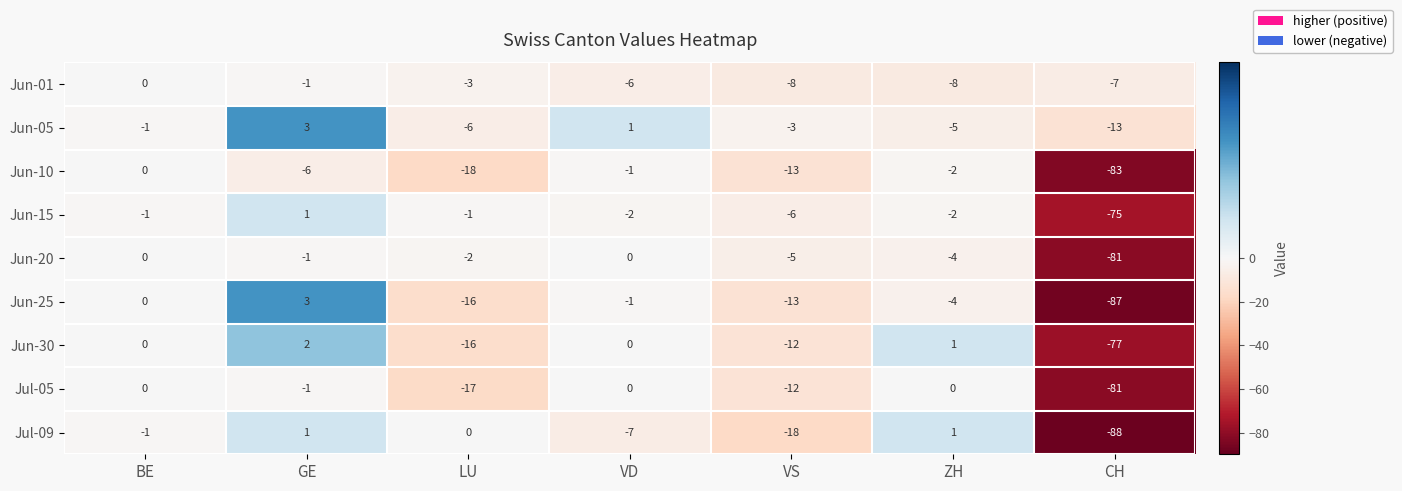

True or false: Jun-05 has a value of 3 at GE.

True